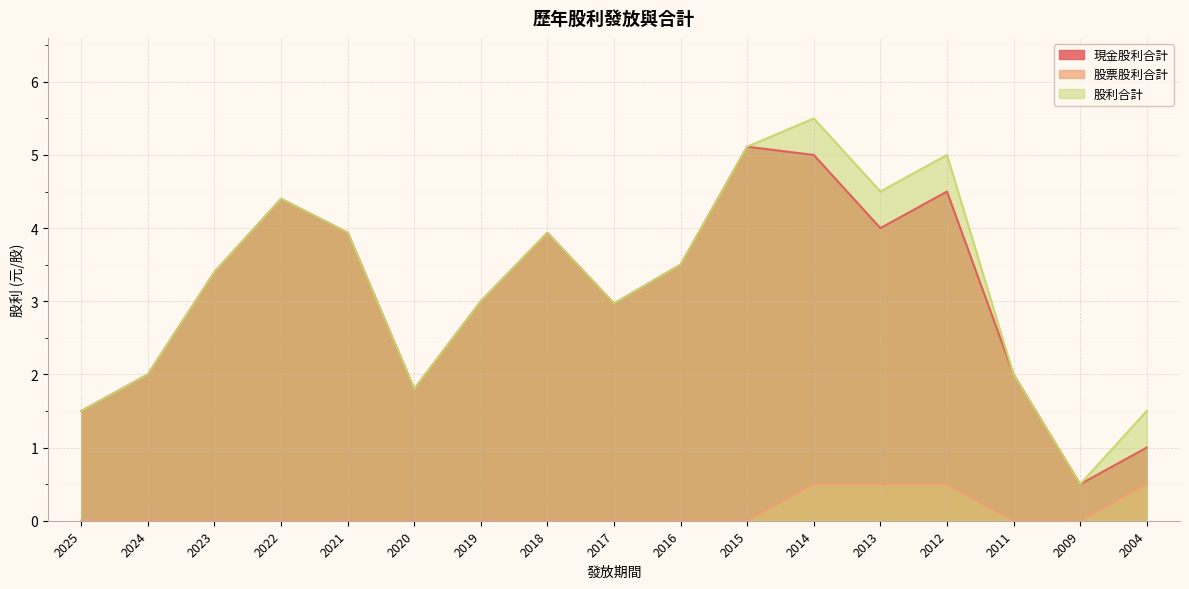

How many lines are shown in the chart?

3